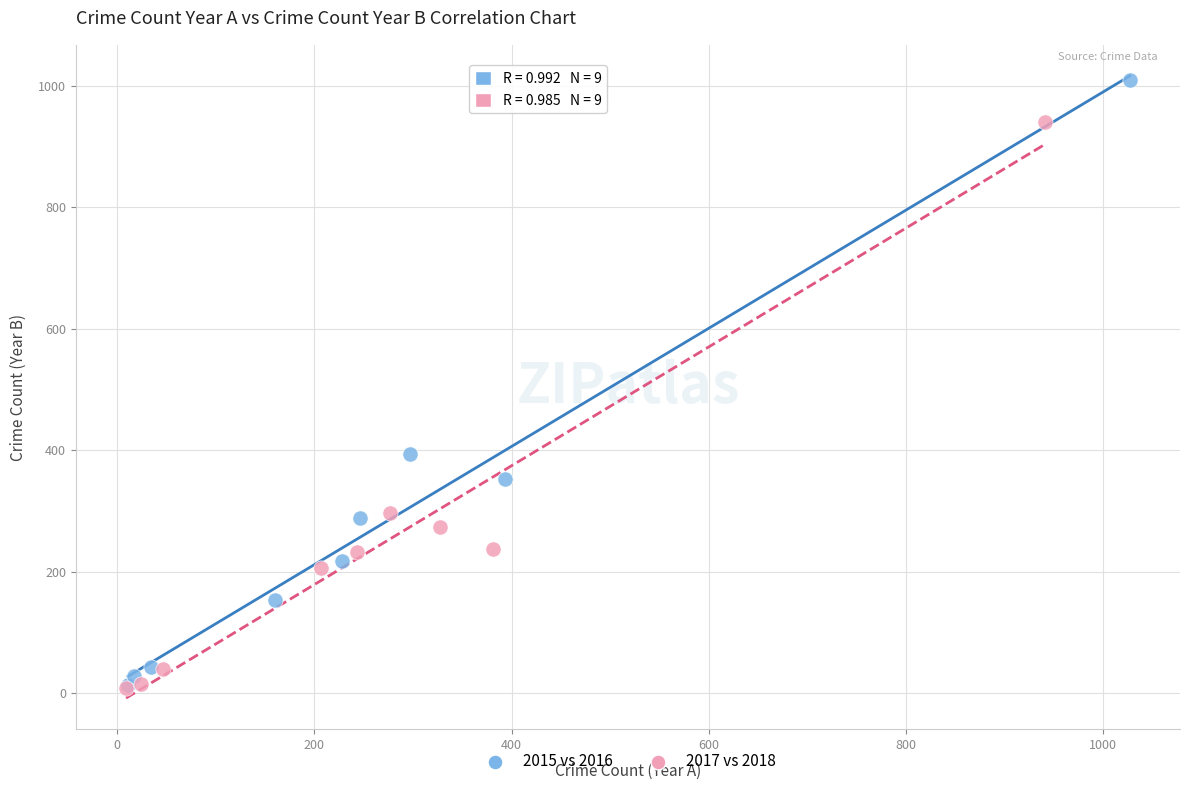

Which series has the widest spread of Y values?

2015 vs 2016